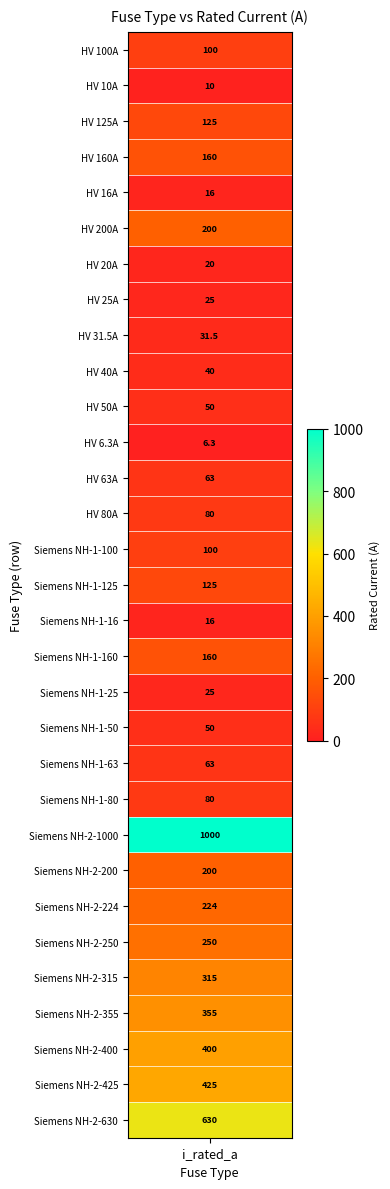

List the labels in order of value, smallest first.

HV 6.3A, HV 10A, HV 16A, Siemens NH-1-16, HV 20A, HV 25A, Siemens NH-1-25, HV 31.5A, HV 40A, HV 50A, Siemens NH-1-50, HV 63A, Siemens NH-1-63, HV 80A, Siemens NH-1-80, HV 100A, Siemens NH-1-100, HV 125A, Siemens NH-1-125, HV 160A, Siemens NH-1-160, HV 200A, Siemens NH-2-200, Siemens NH-2-224, Siemens NH-2-250, Siemens NH-2-315, Siemens NH-2-355, Siemens NH-2-400, Siemens NH-2-425, Siemens NH-2-630, Siemens NH-2-1000